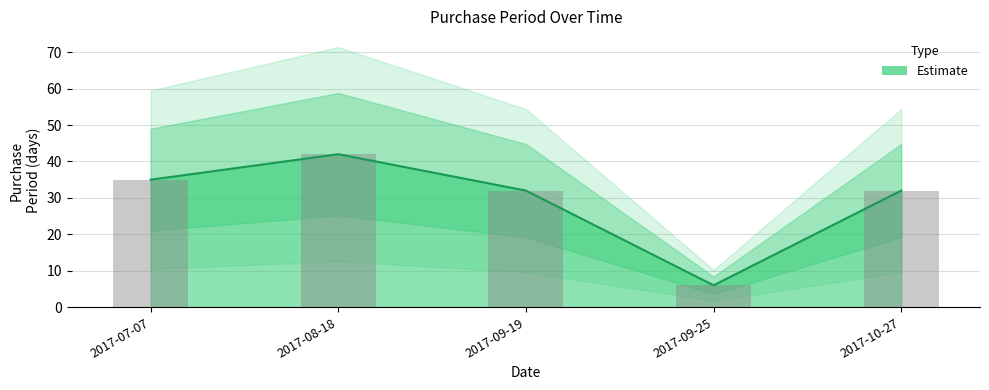

What is the difference between the maximum and minimum values?

36